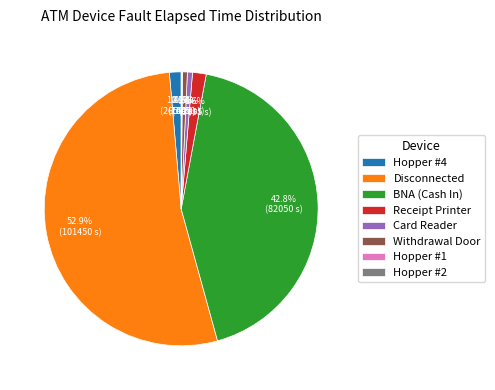

What percentage is the Card Reader slice, to the nearest percent?

1%